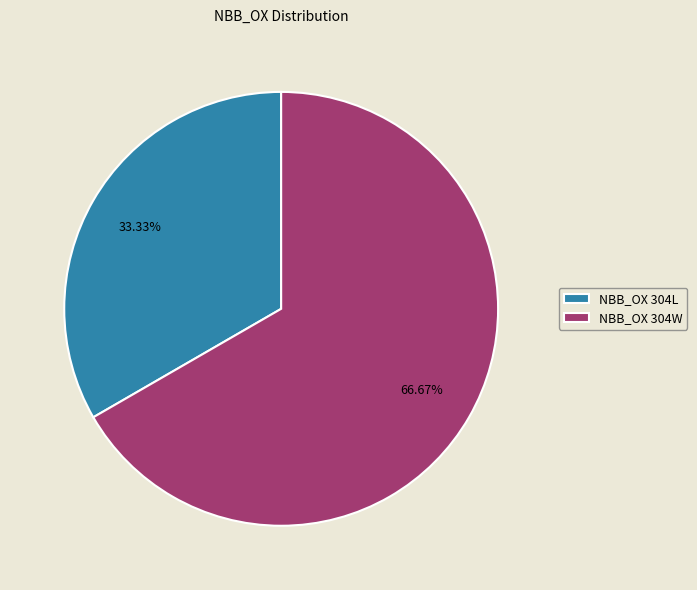

Does NBB_OX 304L represent more than half of the total?

No